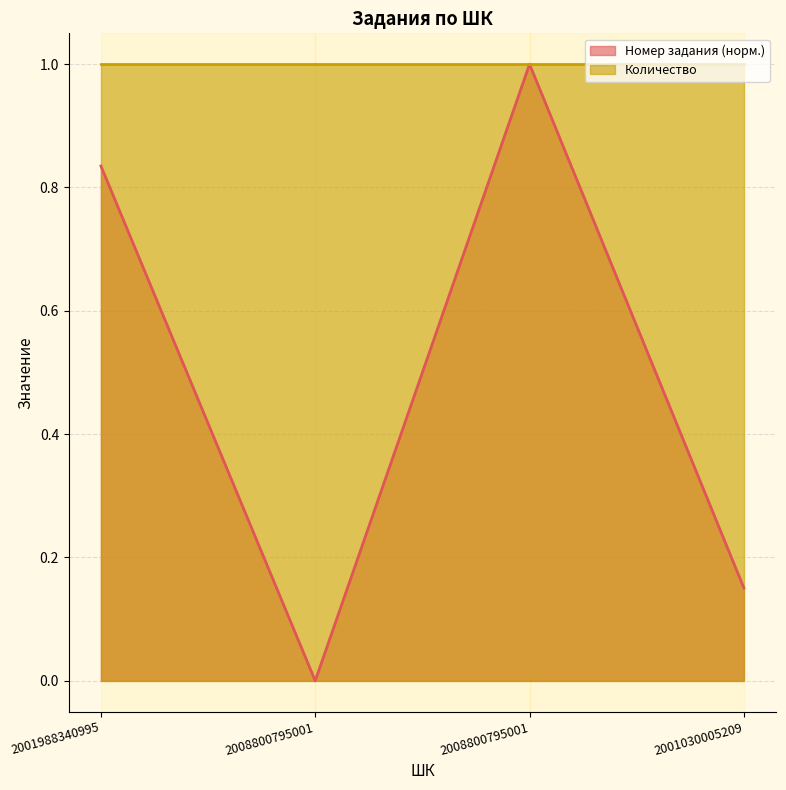

At which category does the data reach its first local peak?

2008800795001